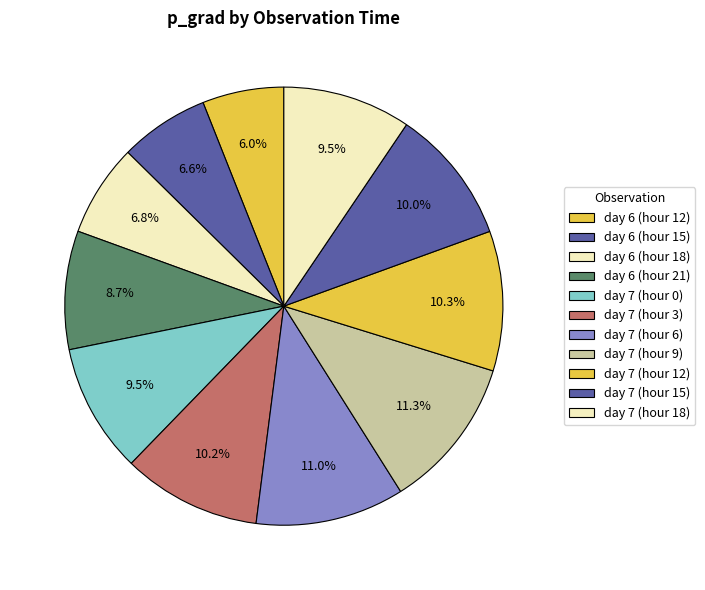

Is there any slice that represents more than half of the pie?

No